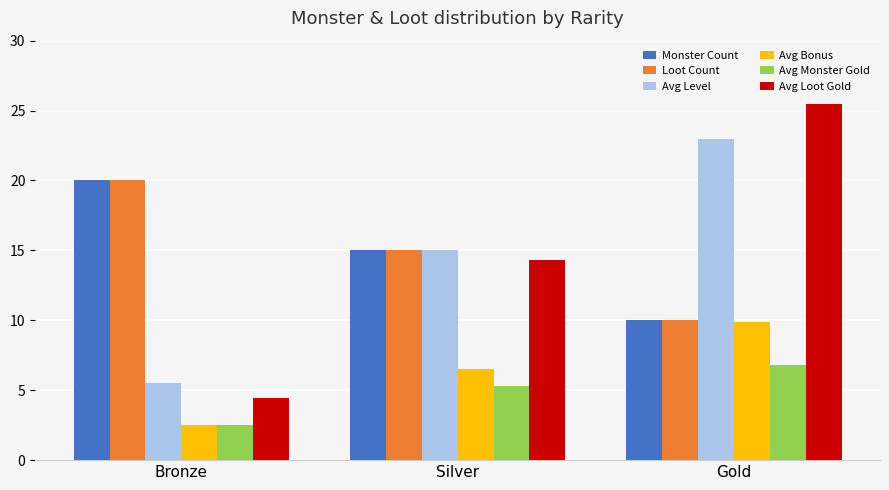

At how many categories does at least one series exceed 13?

3